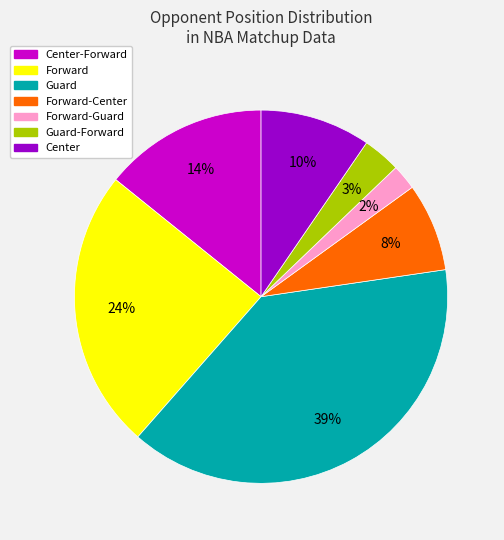

Is there any slice that represents more than half of the pie?

No